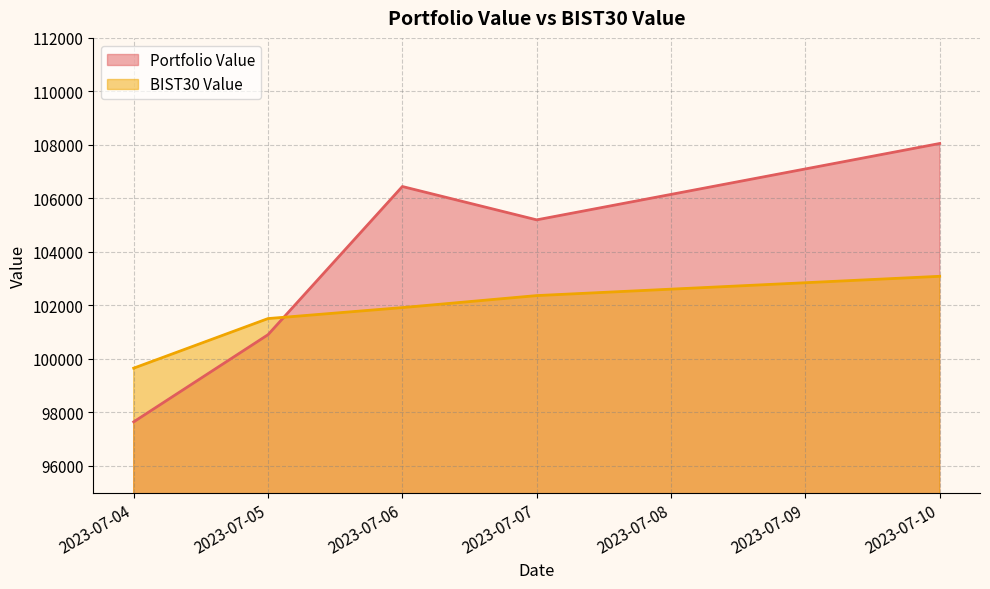

What are all the series names shown in the legend?

Portfolio Value, BIST30 Value